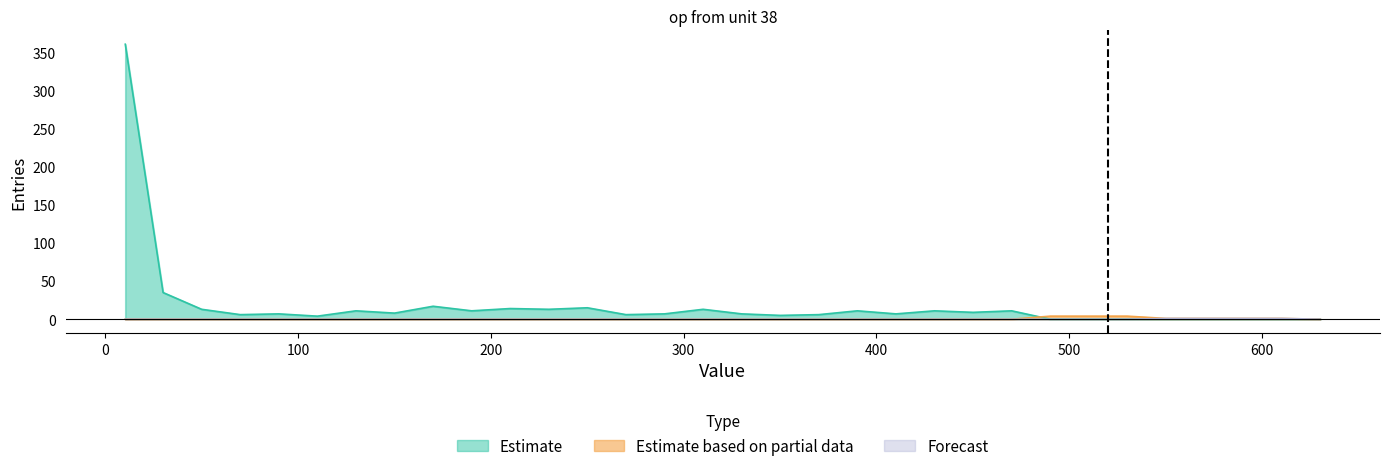

What are all the series names shown in the legend?

Estimate, Estimate based on partial data, Forecast